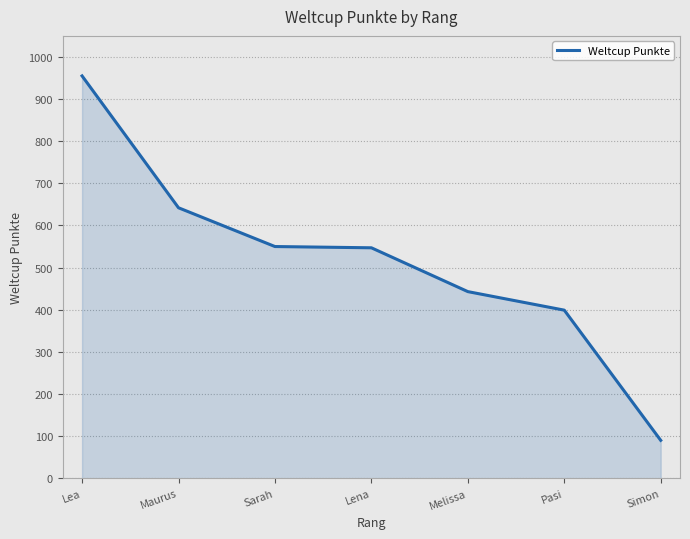

How many distinct data groups are displayed?

1